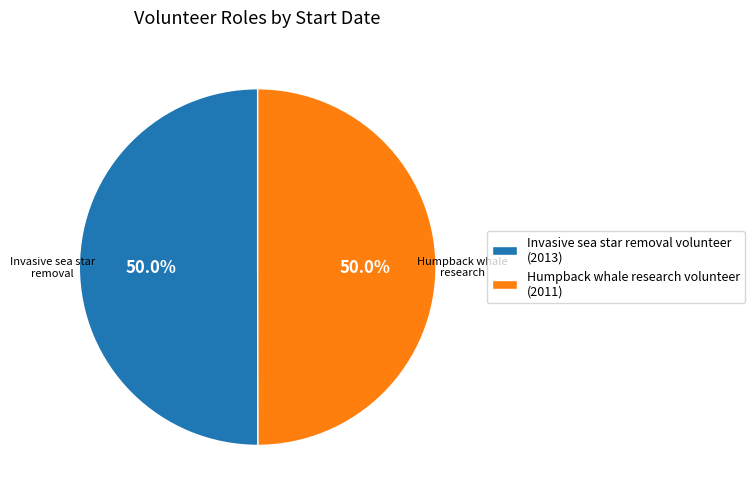

Approximately how many times larger is the value at Humpback whale research volunteer (2011) compared to Invasive sea star removal volunteer (2013)?

1.0